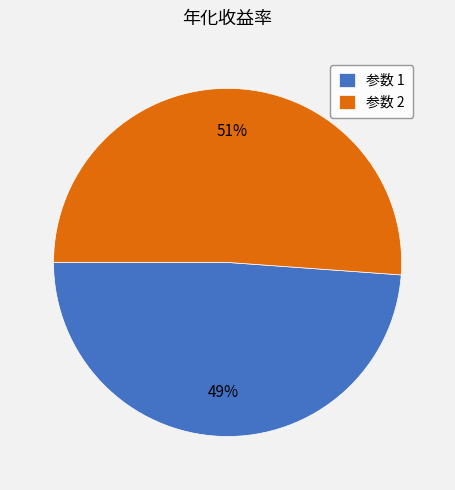

Combined, do 参数 1 and 参数 2 account for over 50%?

Yes